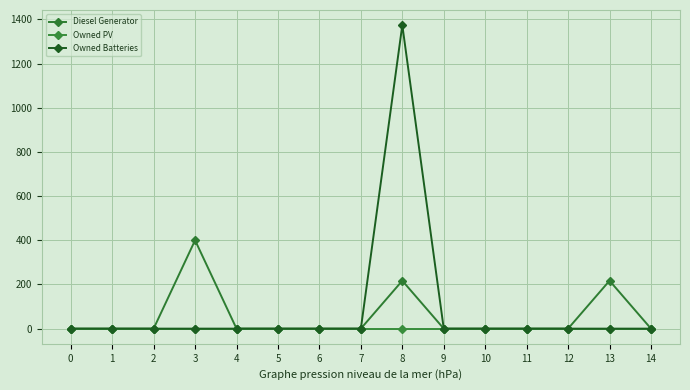

List the series in order of their overall mean, highest first.

Owned Batteries, Diesel Generator, Owned PV